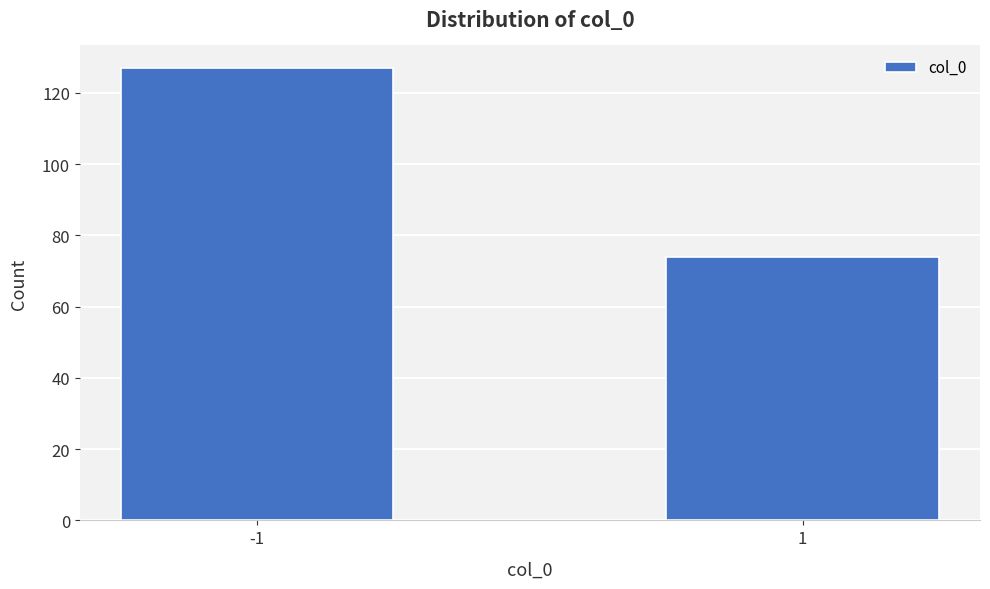

Reading left to right, what are all the values shown in this chart?

127	74